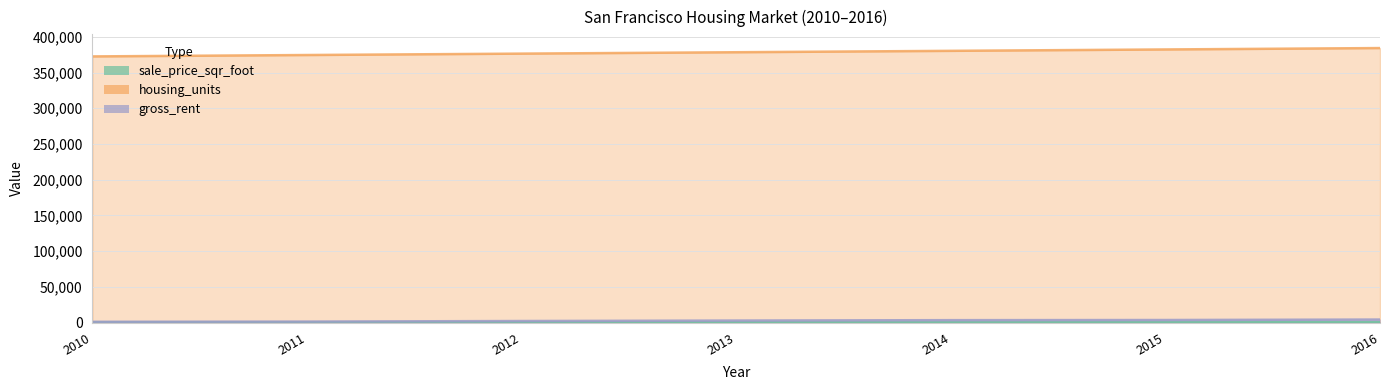

What is the spread (max minus min) of values at 2014?

379791.7